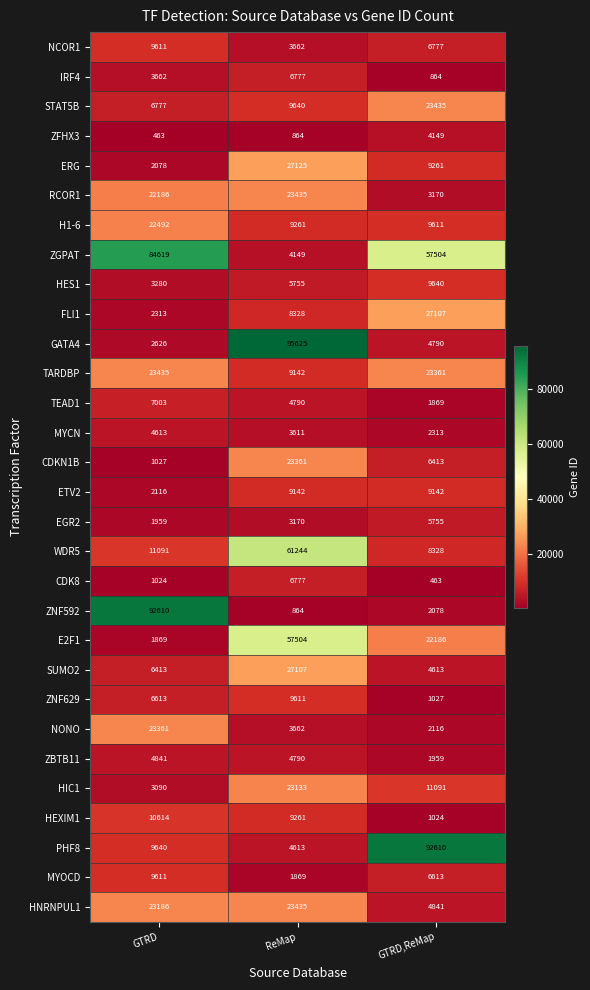

What is the difference between the highest and lowest values at GTRD?

92147